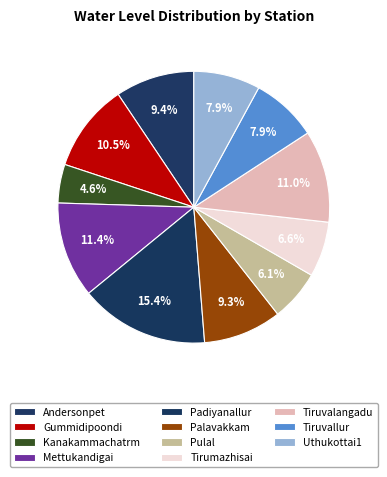

Between Mettukandigai and Pulal, which is larger?

Mettukandigai